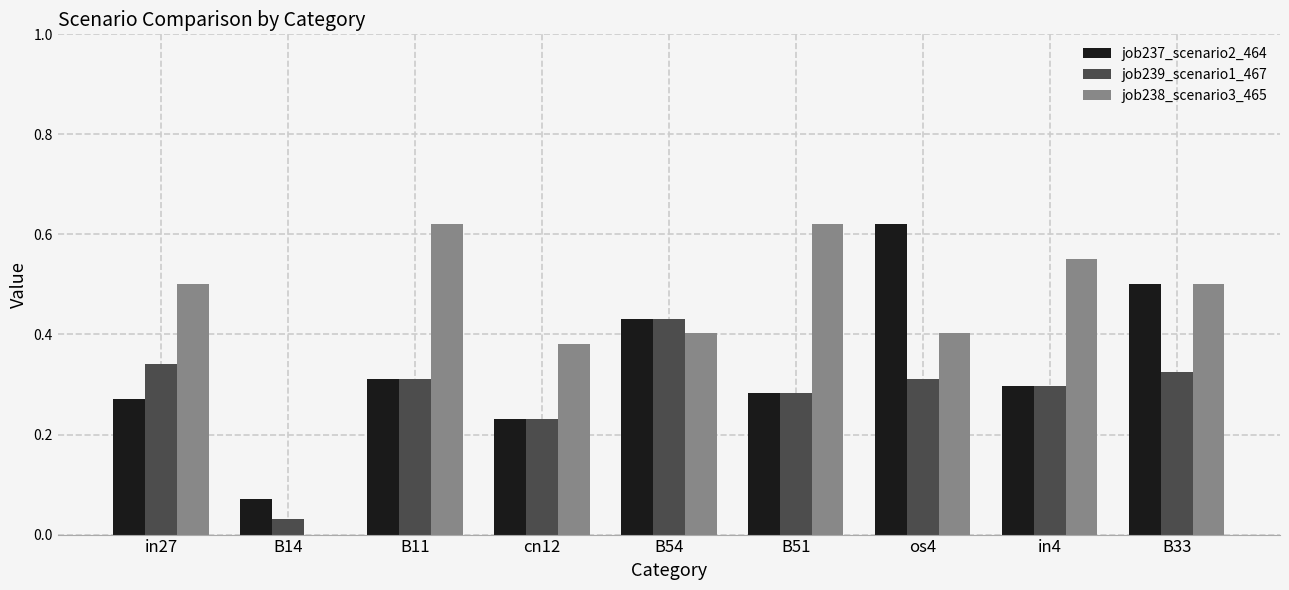

What is the sum of the job238_scenario3_465 values at B33 and cn12?

0.9